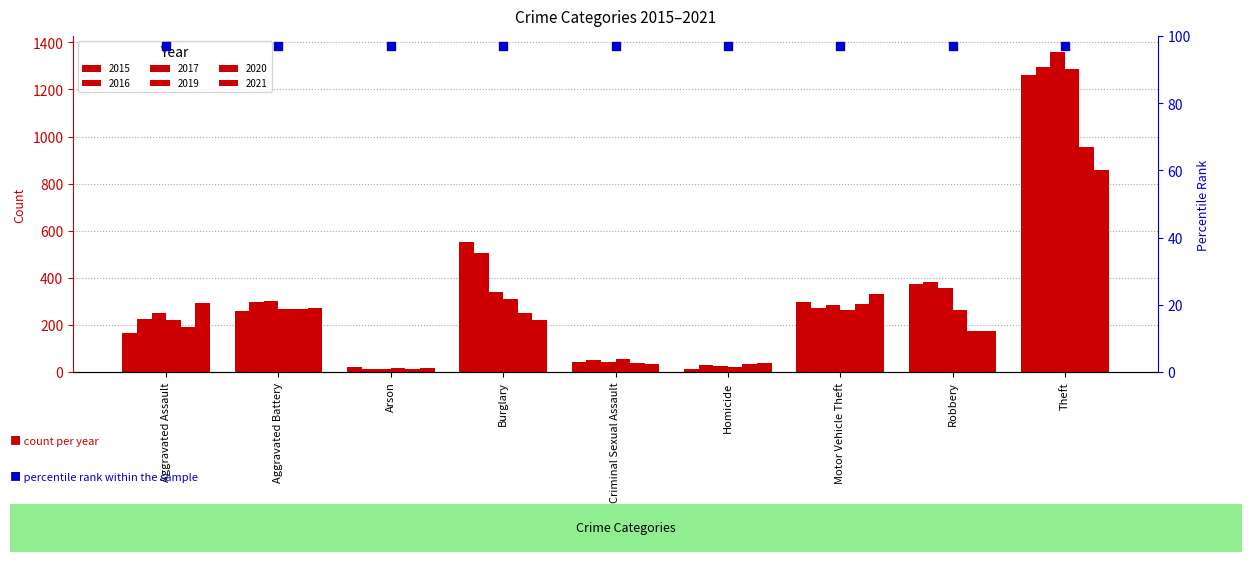

What is the total value across all series at Homicide?

161